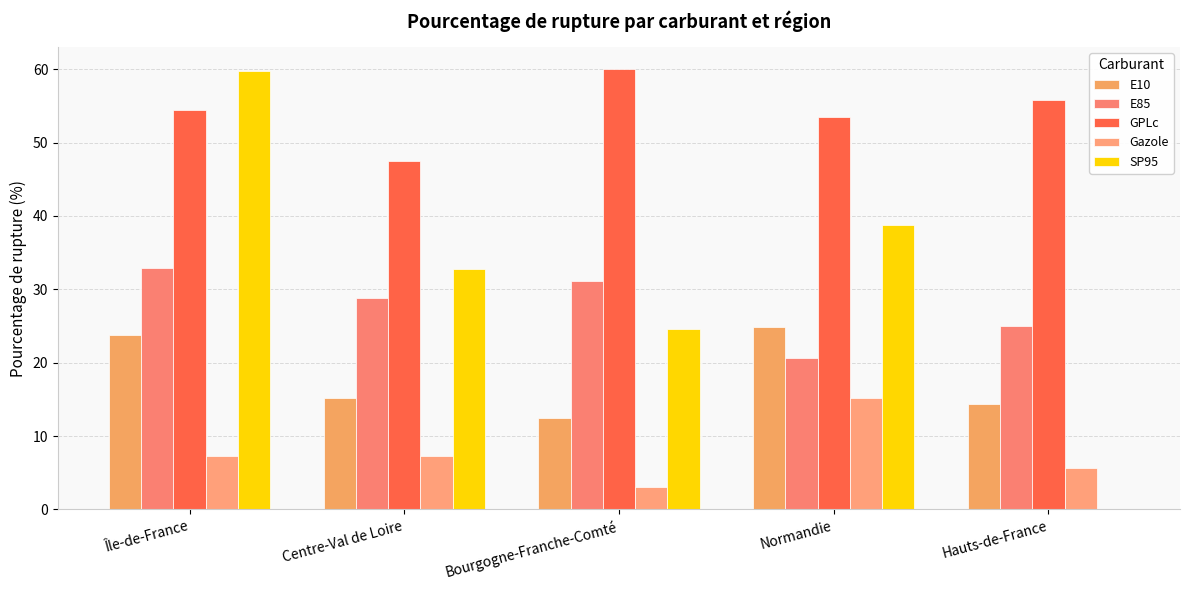

How many values in SP95 are above zero?

4